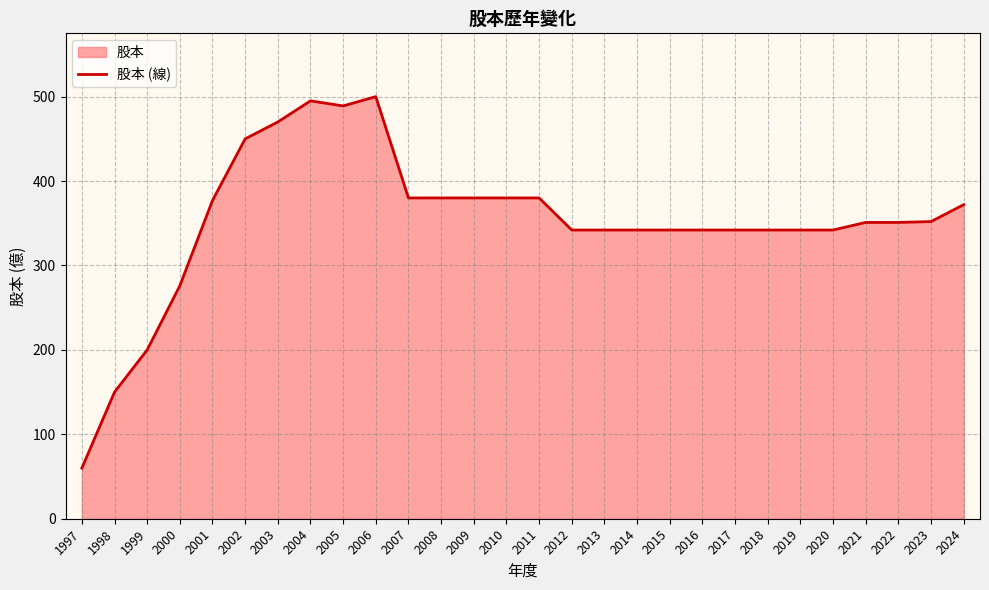

Read the value at 2019.

342